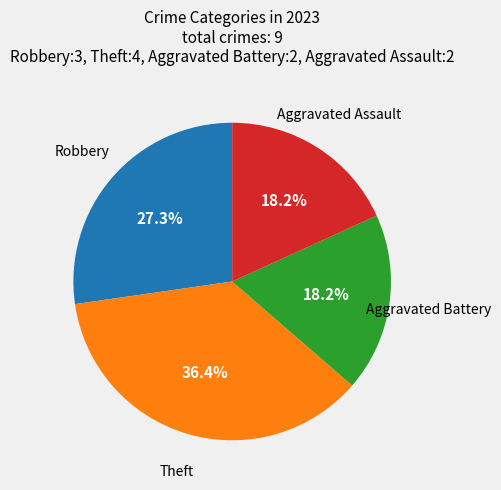

Is there a majority slice in this chart?

No